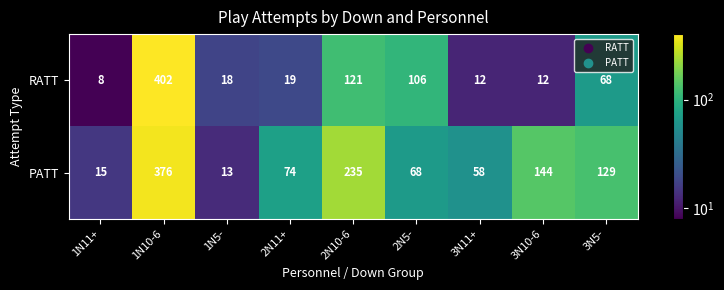

What is the difference between the maximum and minimum values in the RATT series?

394